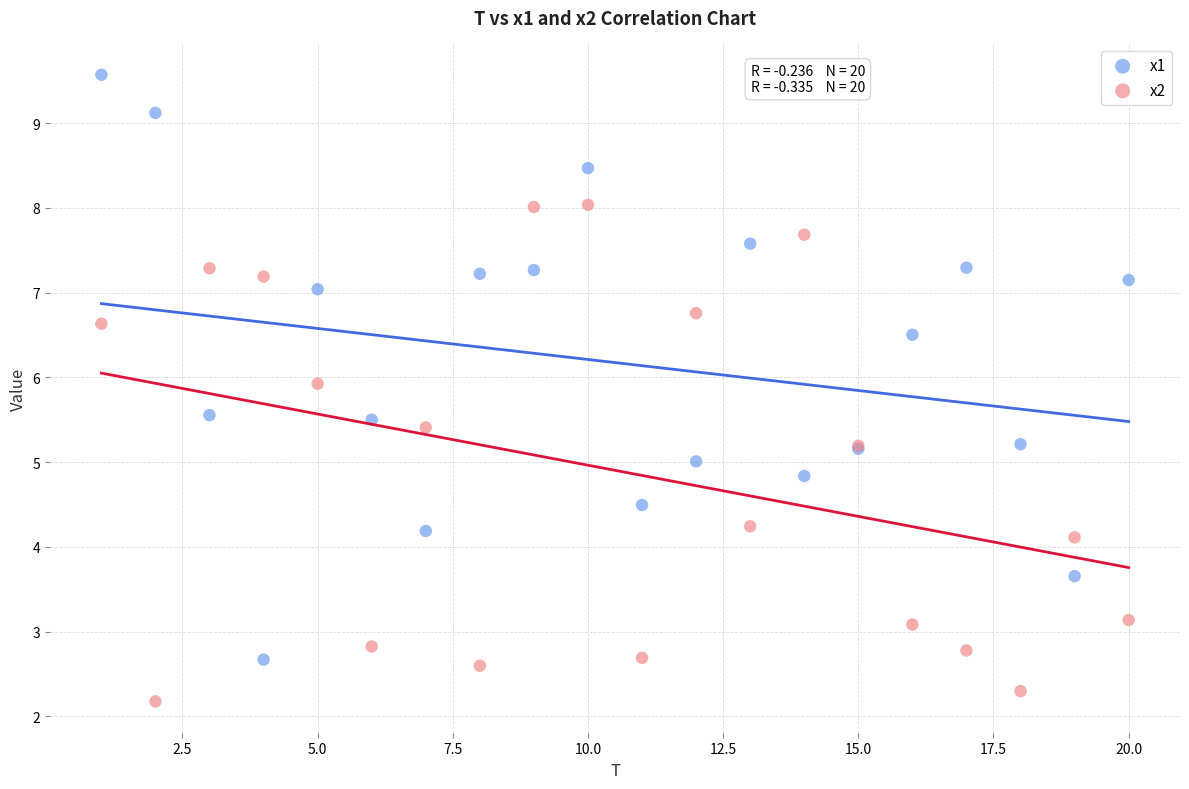

Which series has the largest Y range (max minus min)?

x1